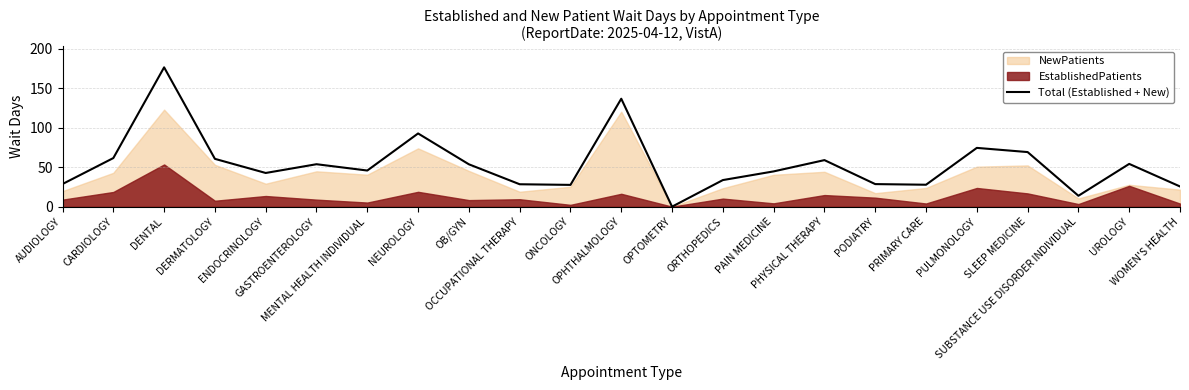

What position from the right is OCCUPATIONAL THERAPY?

14